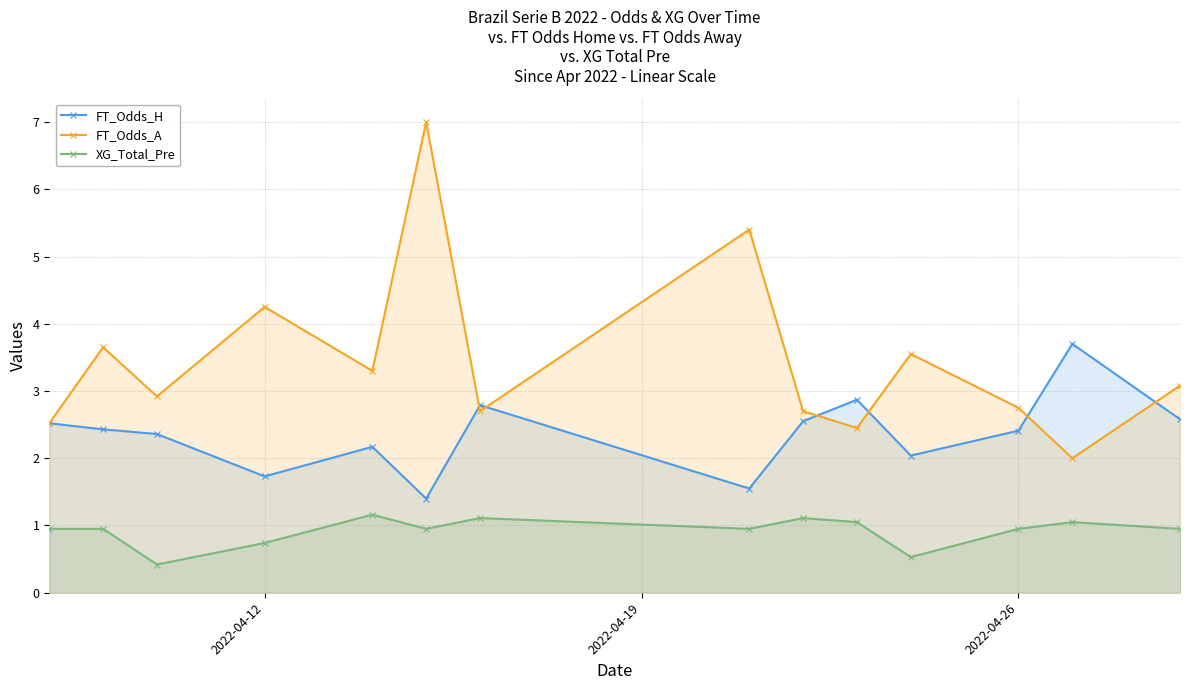

What are all the series names shown in the legend?

FT_Odds_H, FT_Odds_A, XG_Total_Pre